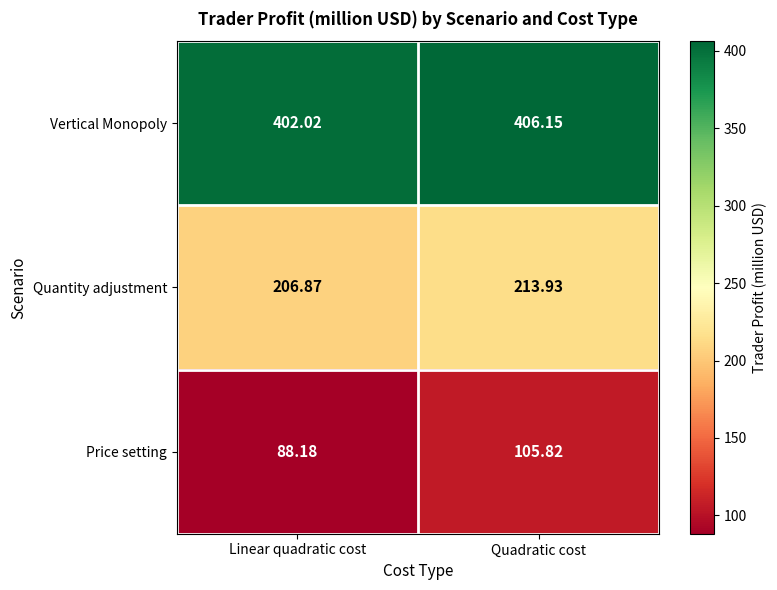

Is the value of Price setting at Quadratic cost greater than the value of Quantity adjustment at Quadratic cost?

No